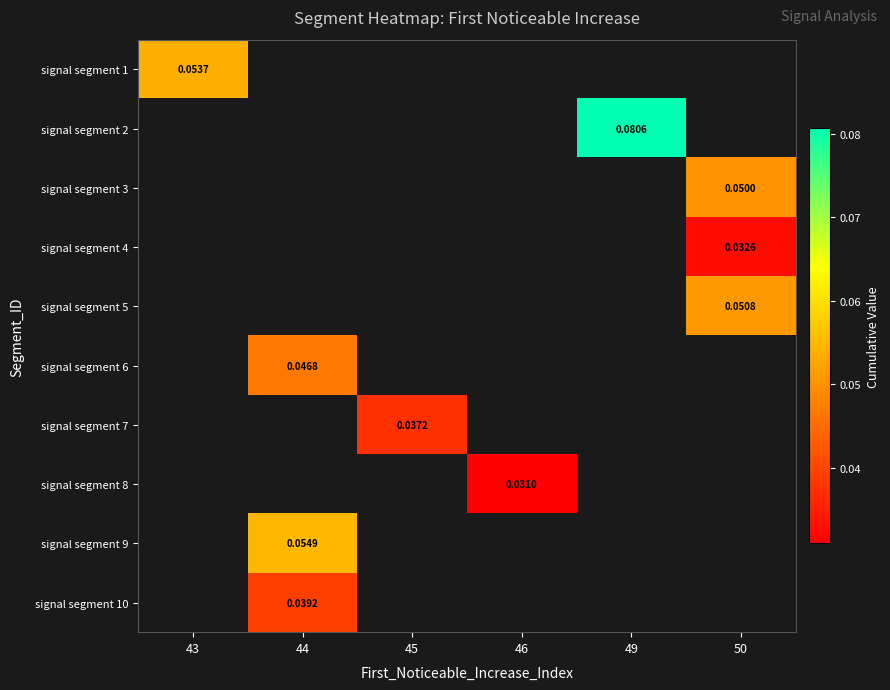

At which label does signal segment 2 reach its peak?

43